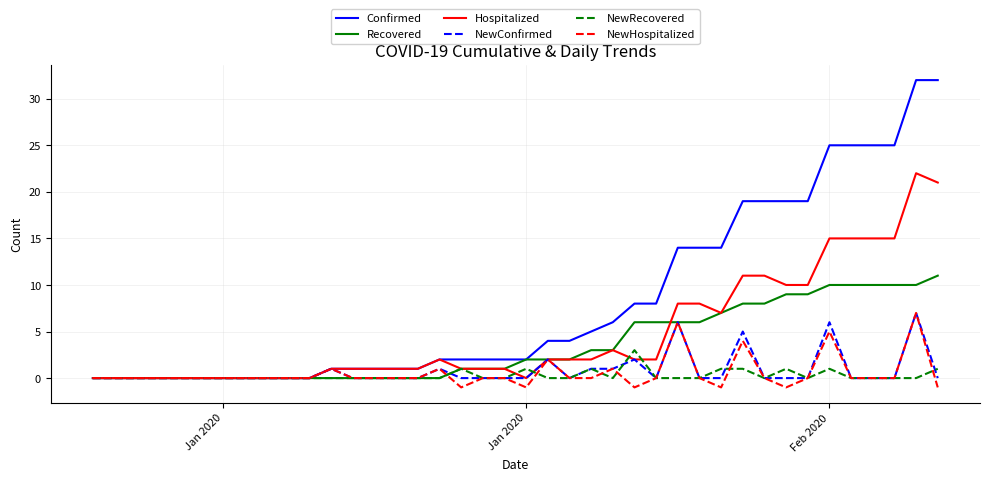

What is the highest value of the NewConfirmed series?

7